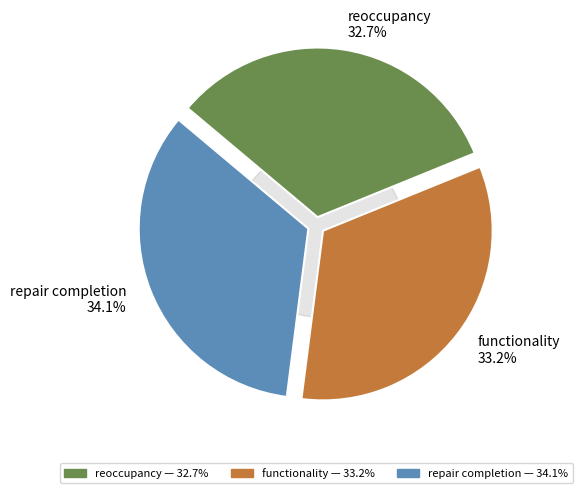

Which category has the biggest portion of the pie?

repair completion